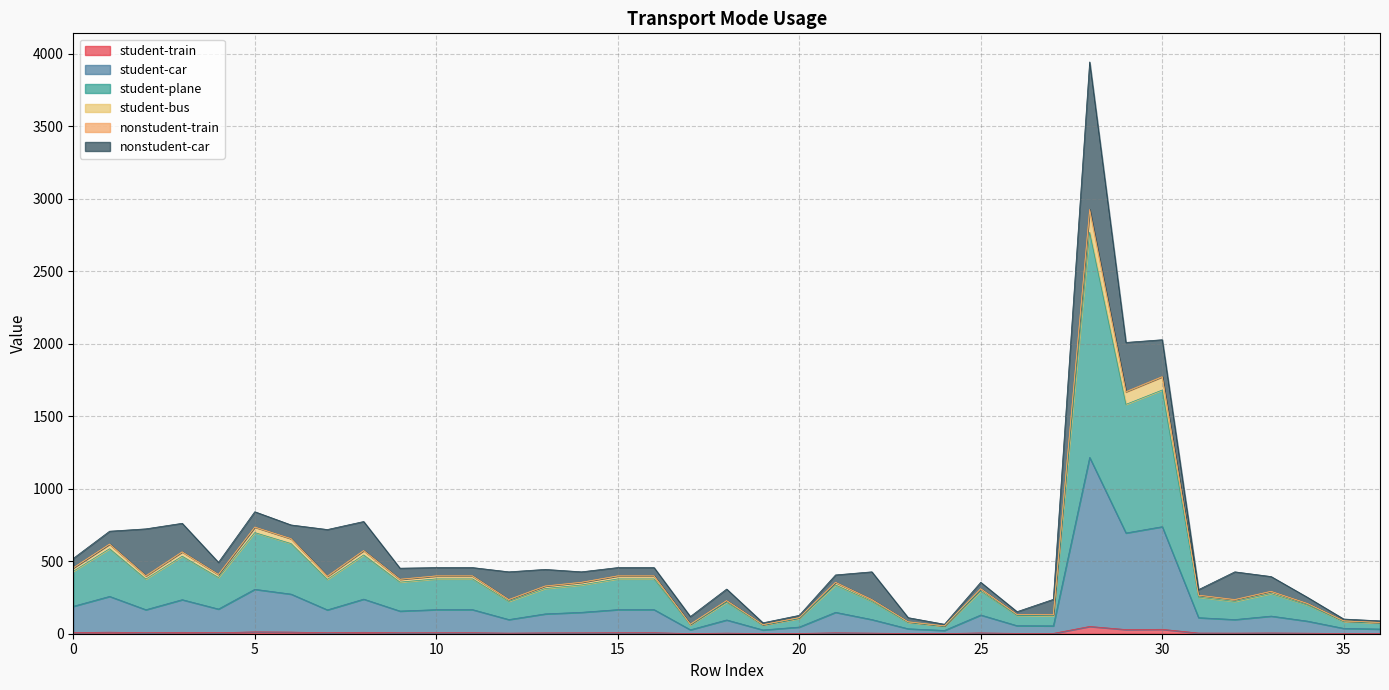

True or false: student-plane and student-car intersect in this chart.

False